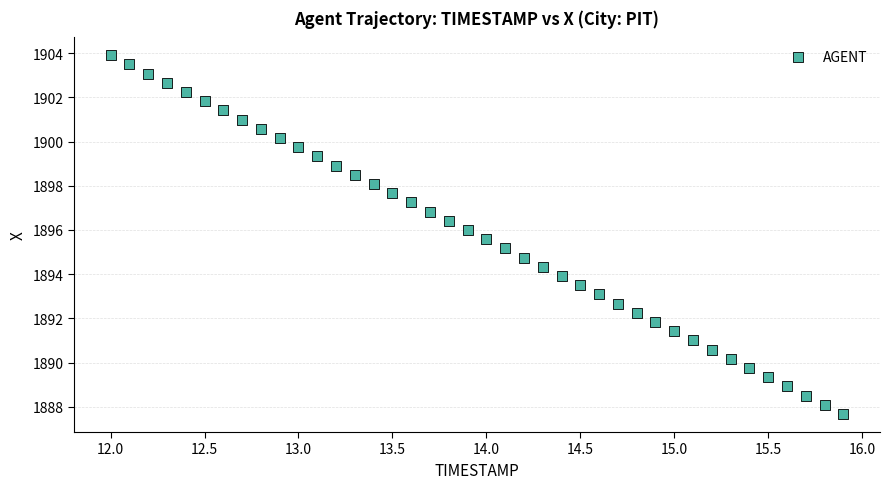

What is the range of Y values (max minus min)?

16.2